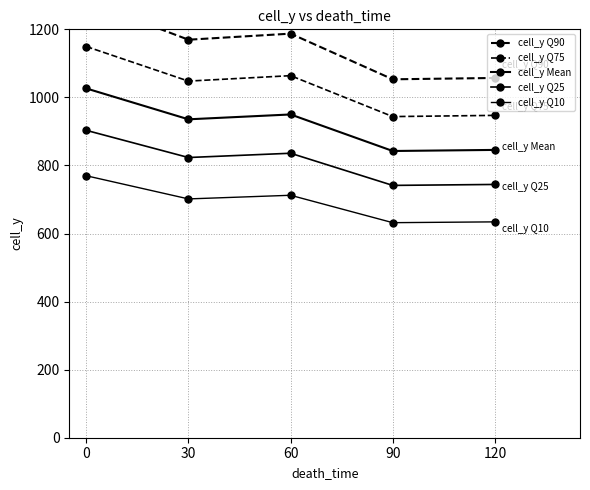

The value of cell_y Q25 at 30 is 823.3. True or false?

True